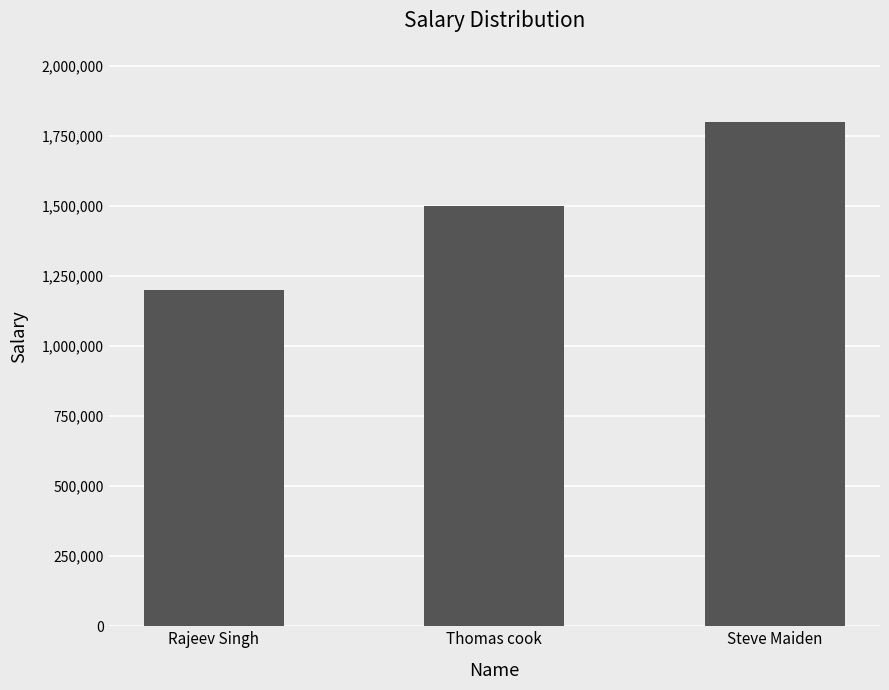

Reading left to right, list all the values displayed in this chart.

Rajeev Singh=1200000	Thomas cook=1500000	Steve Maiden=1800000